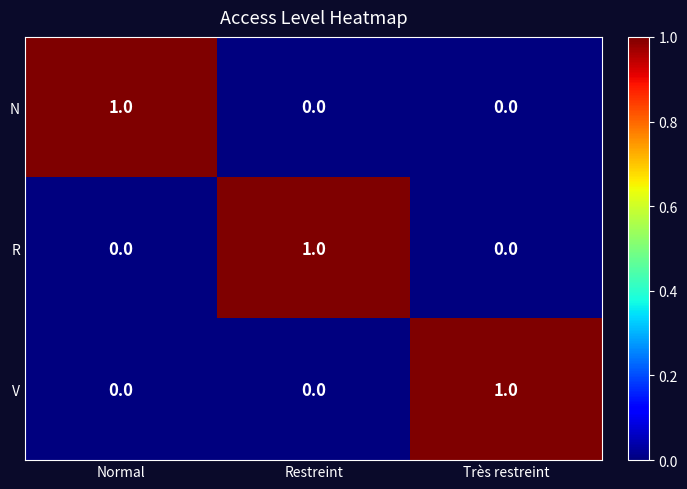

Reading left to right, what are all the values shown in this chart?

N: Normal=1	Restreint=0	Très restreint=0
R: Normal=0	Restreint=1	Très restreint=0
V: Normal=0	Restreint=0	Très restreint=1